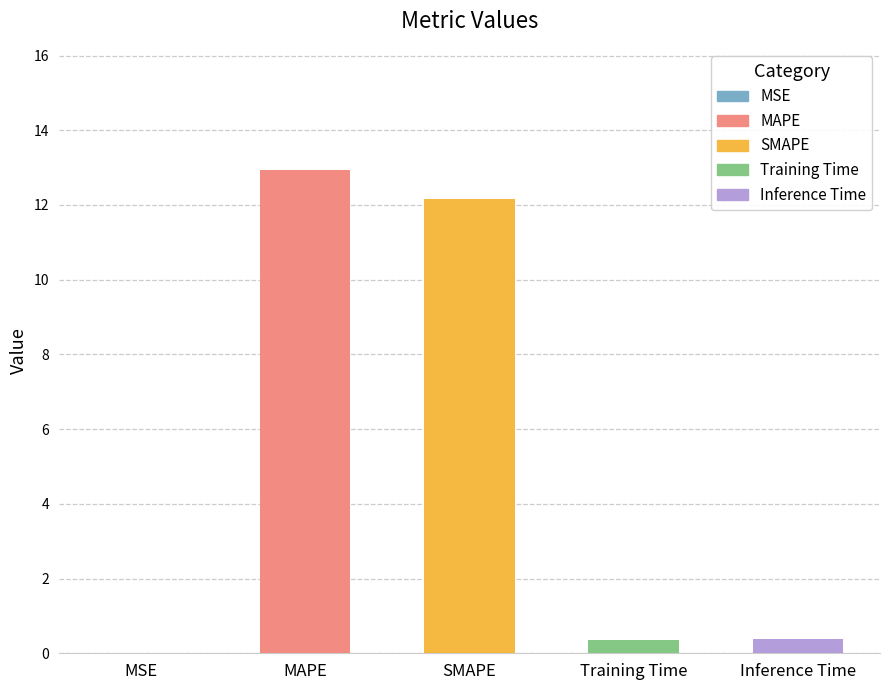

Which label corresponds to the largest value in the chart?

MAPE